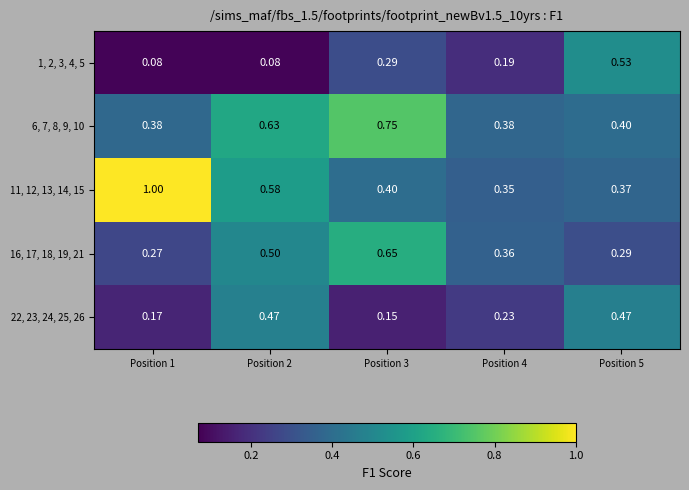

Is the value of 1, 2, 3, 4, 5 at Position 5 greater than the value of 22, 23, 24, 25, 26 at Position 4?

Yes